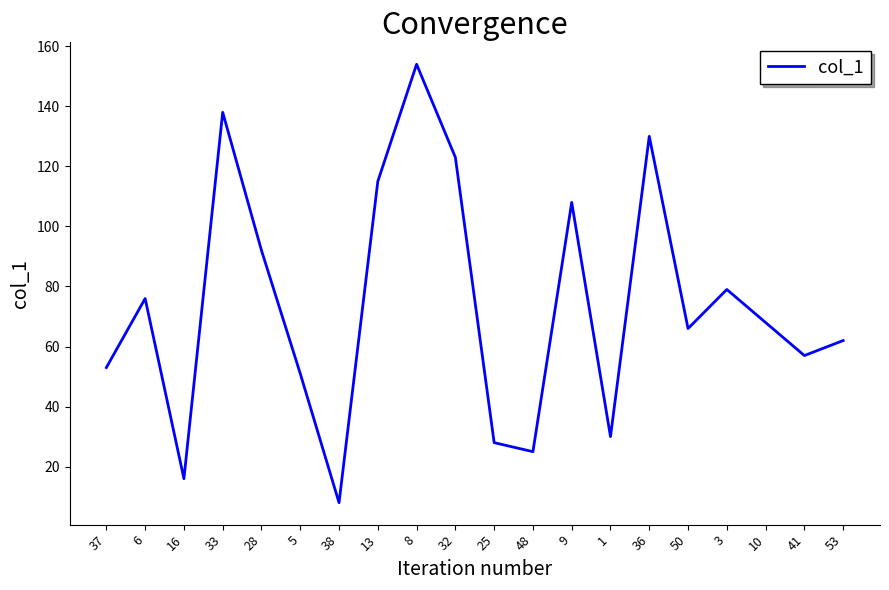

How many interior local peaks (higher than both neighbors) does the data have?

6